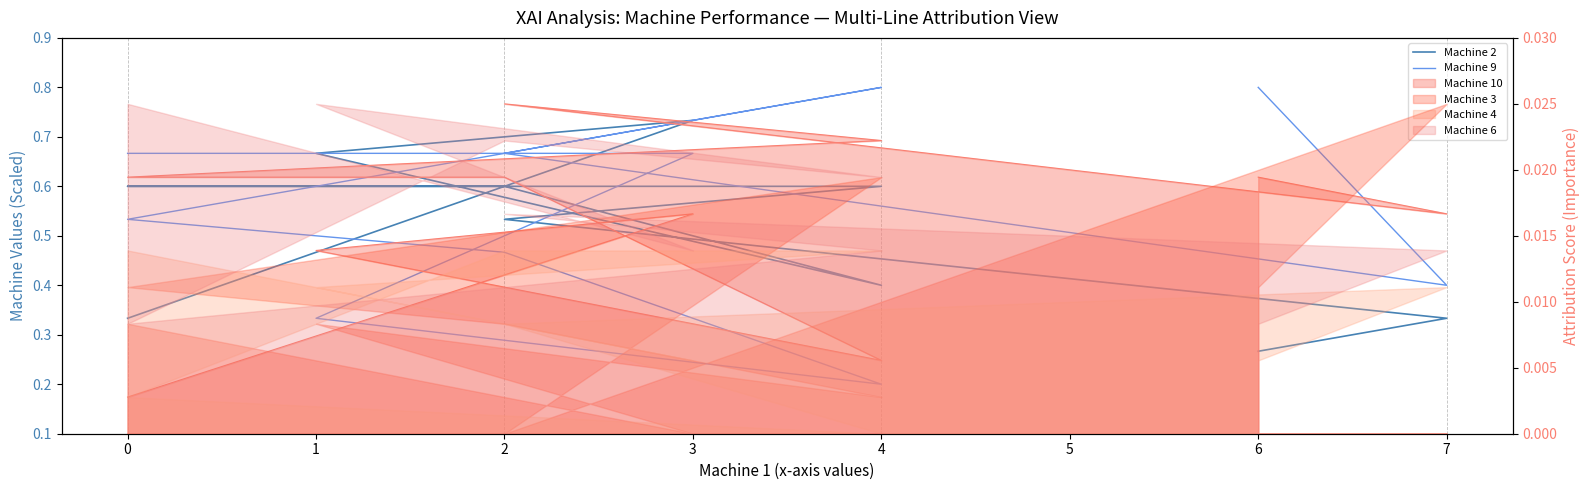

Is it true that Machine 2 equals 0.2 at 1?

False